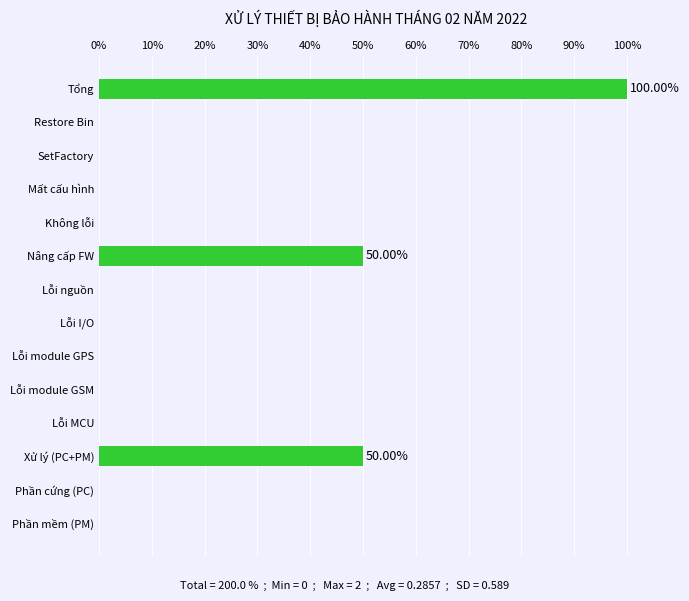

Between SetFactory and Xử lý (PC+PM), which is larger?

Xử lý (PC+PM)